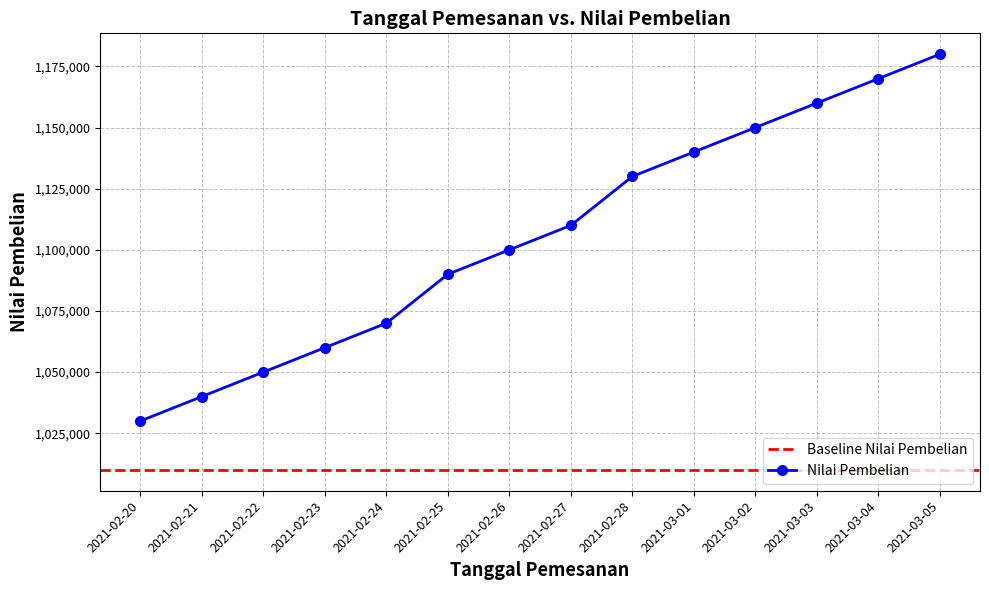

Between 2021-02-21 and 2021-02-22, which is larger?

2021-02-22